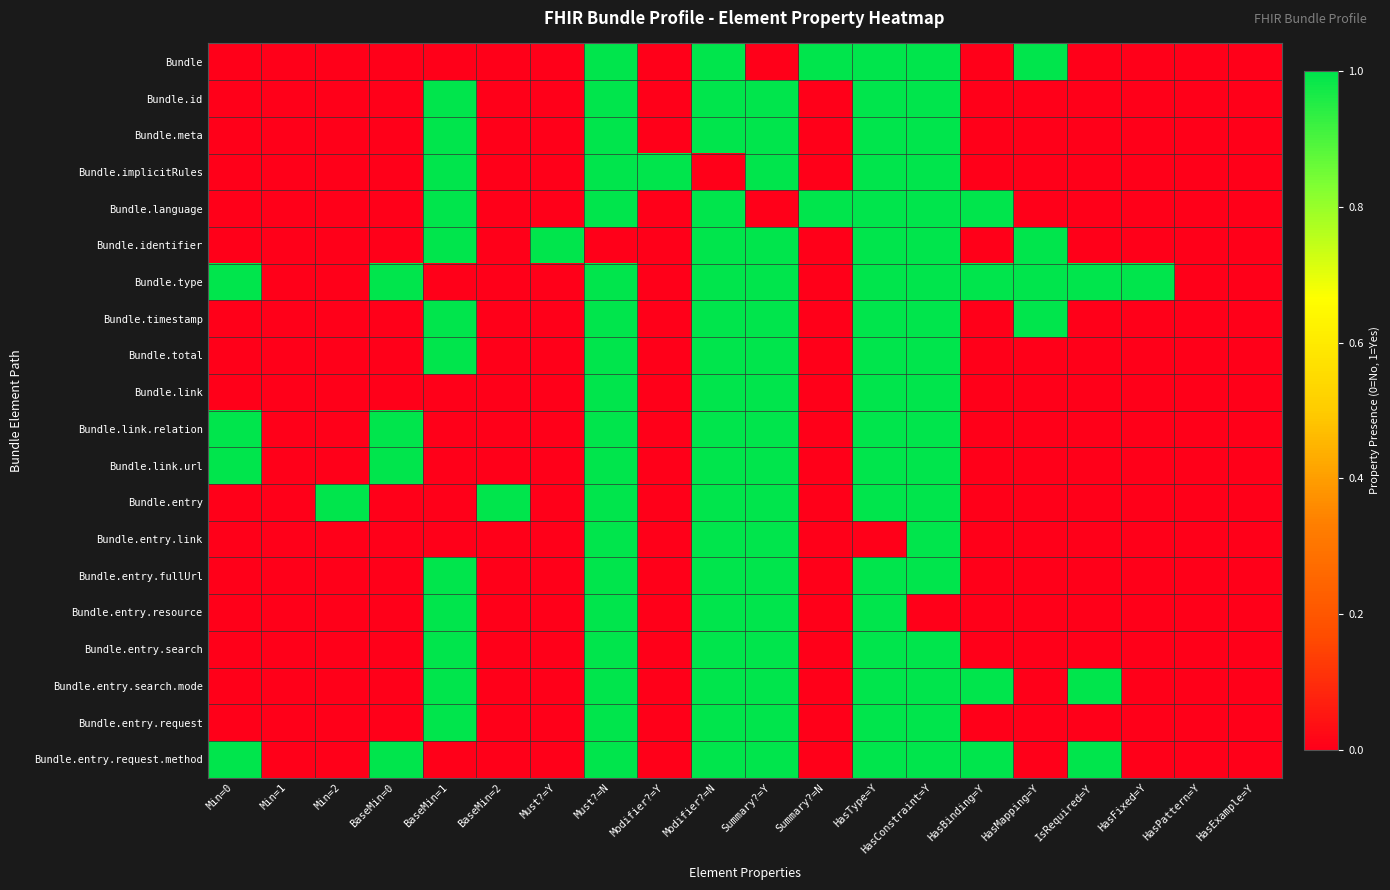

At how many categories does at least one series exceed 0?

17